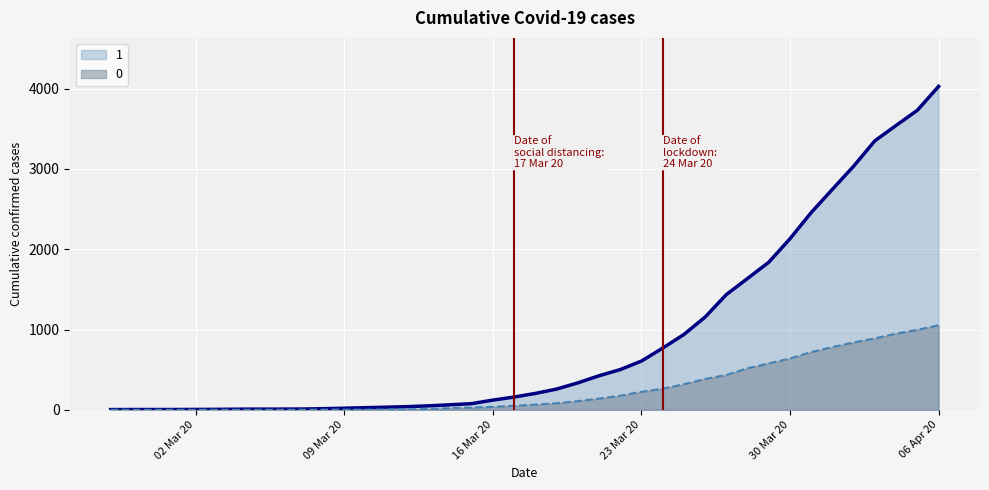

The value of 1 at 2020-03-29 is 2867. True or false?

False